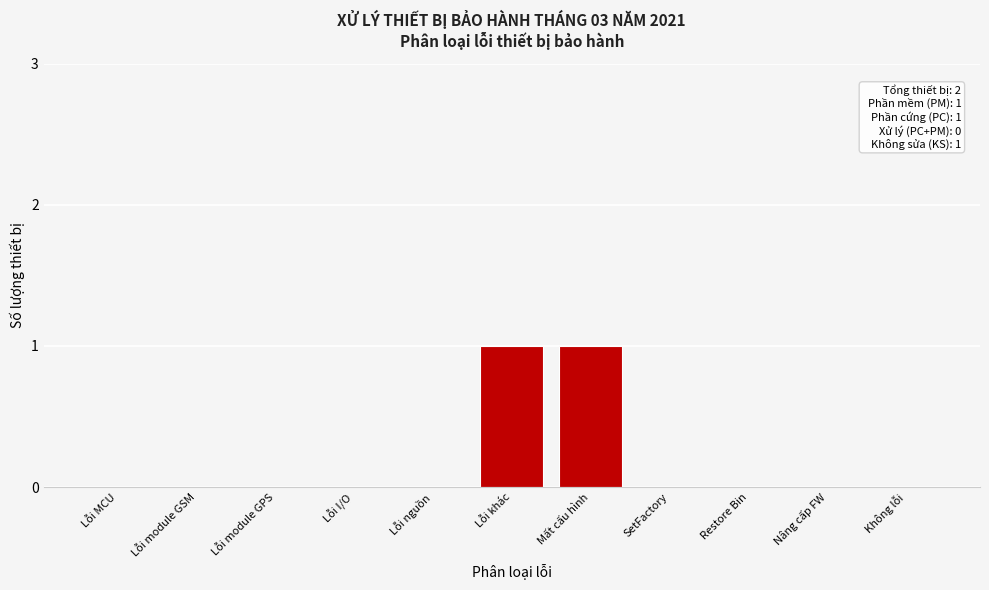

Reading left to right, transcribe all the data shown in this chart.

Lỗi MCU=0	Lỗi module GSM=0	Lỗi module GPS=0	Lỗi I/O=0	Lỗi nguồn=0	Lỗi khác=1	Mất cấu hình=1	SetFactory=0	Restore Bin=0	Nâng cấp FW=0	Không lỗi=0